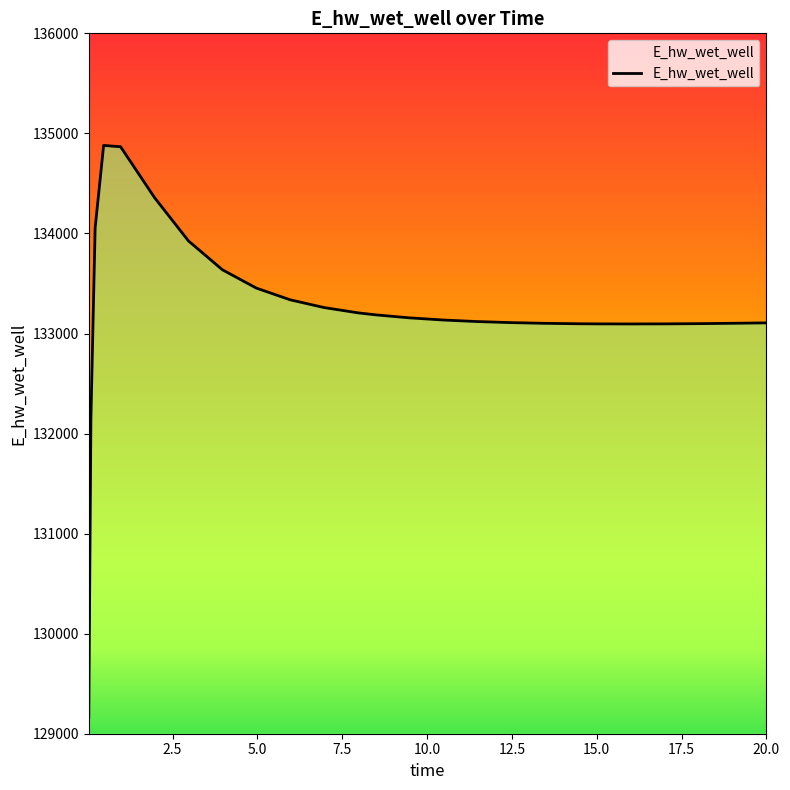

What is the maximum value shown in the chart?

134879.6